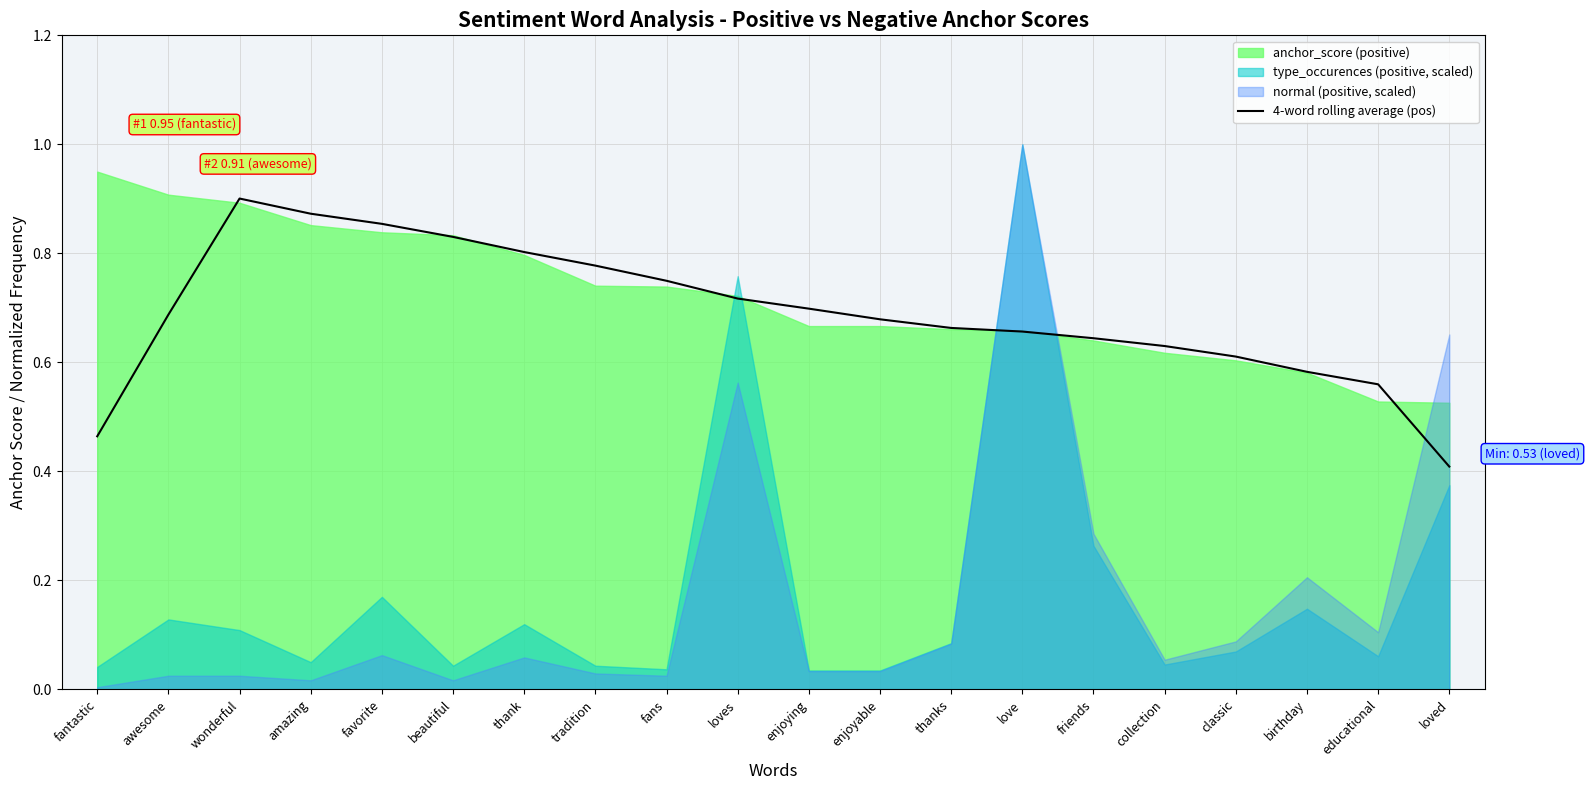

Is it true that 4-word rolling average (pos) equals 1.1 at friends?

False